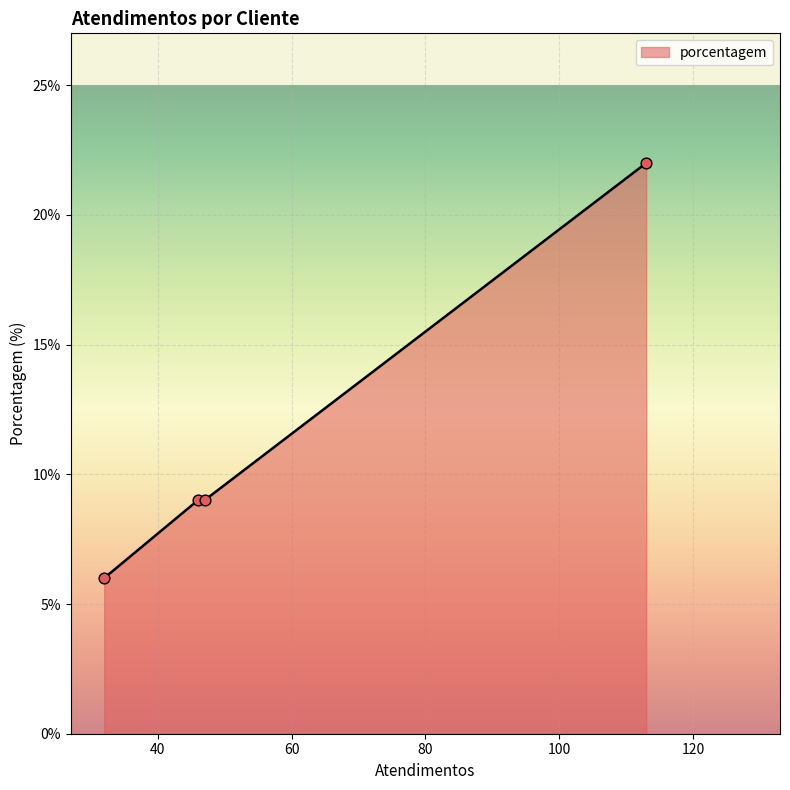

True or false: the data has more than 2 interior local peaks.

False